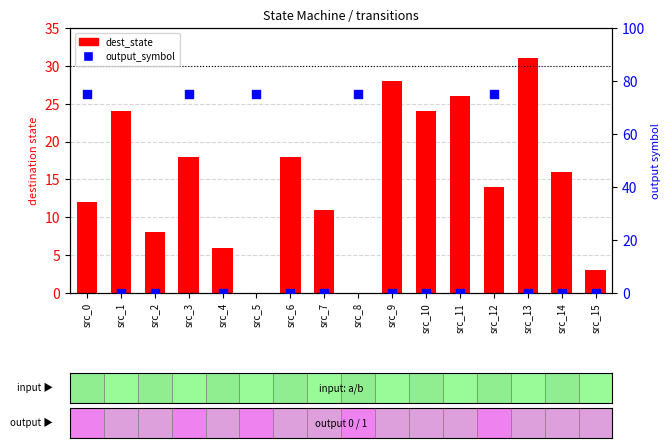

Is the value of output_symbol at src_0 greater than the value of dest_state at src_4?

Yes